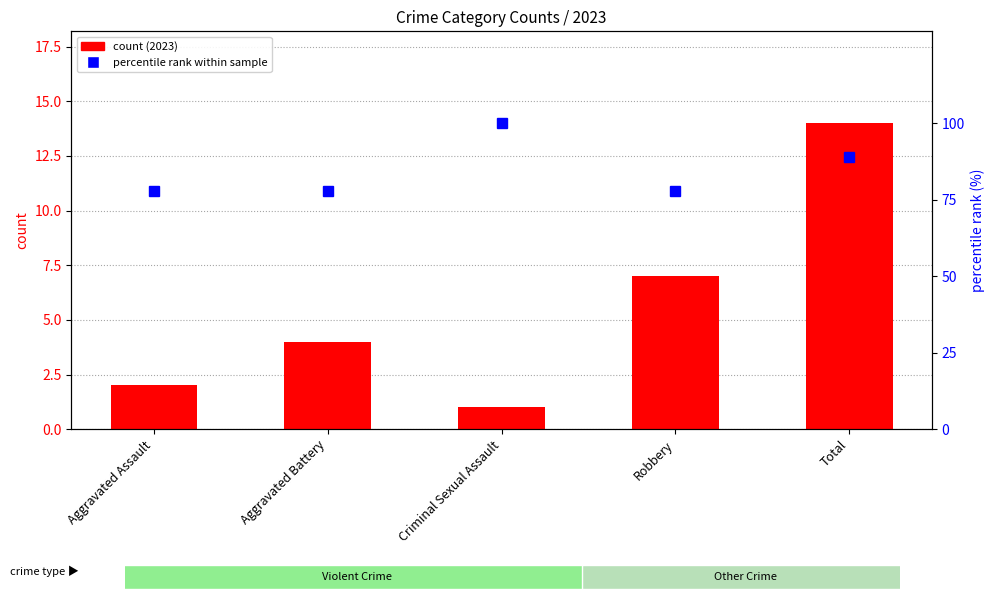

What is the total value across all series at Total?

102.9